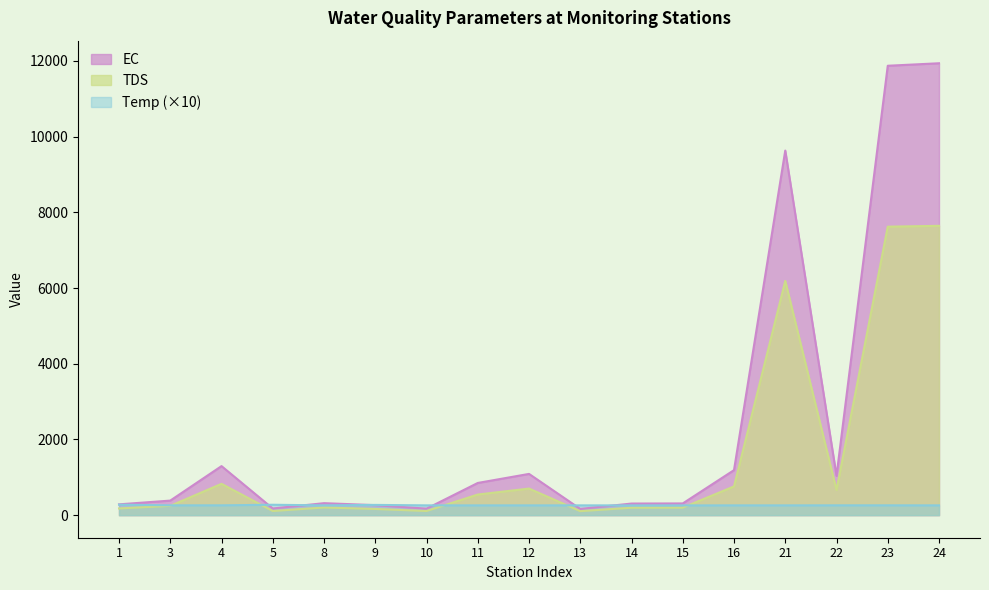

How many intersections are there between Temp and TDS?

5